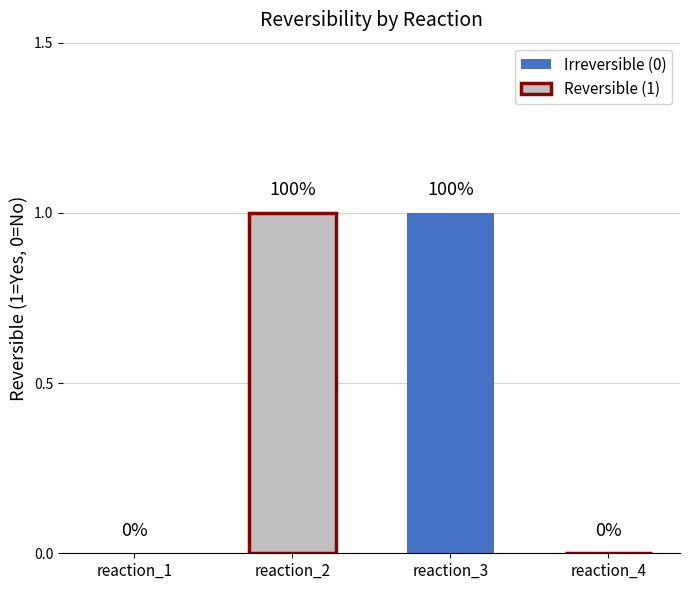

What is the difference between the maximum and minimum values?

1